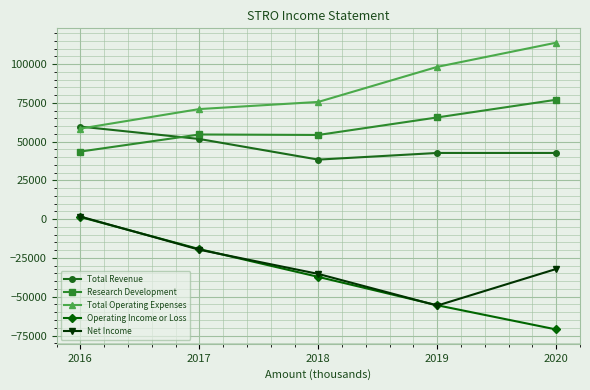

Rank the series at 2020 from lowest to highest value.

Operating Income or Loss, Net Income, Total Revenue, Research Development, Total Operating Expenses